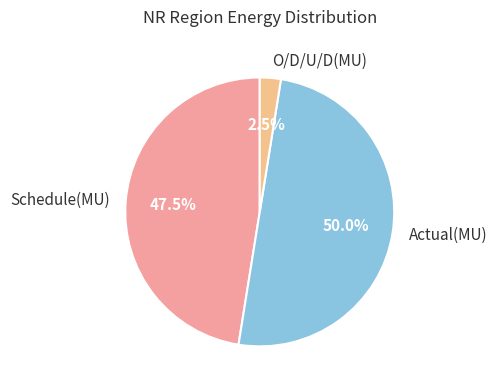

Is it true that Actual(MU) is 50% of the pie?

True